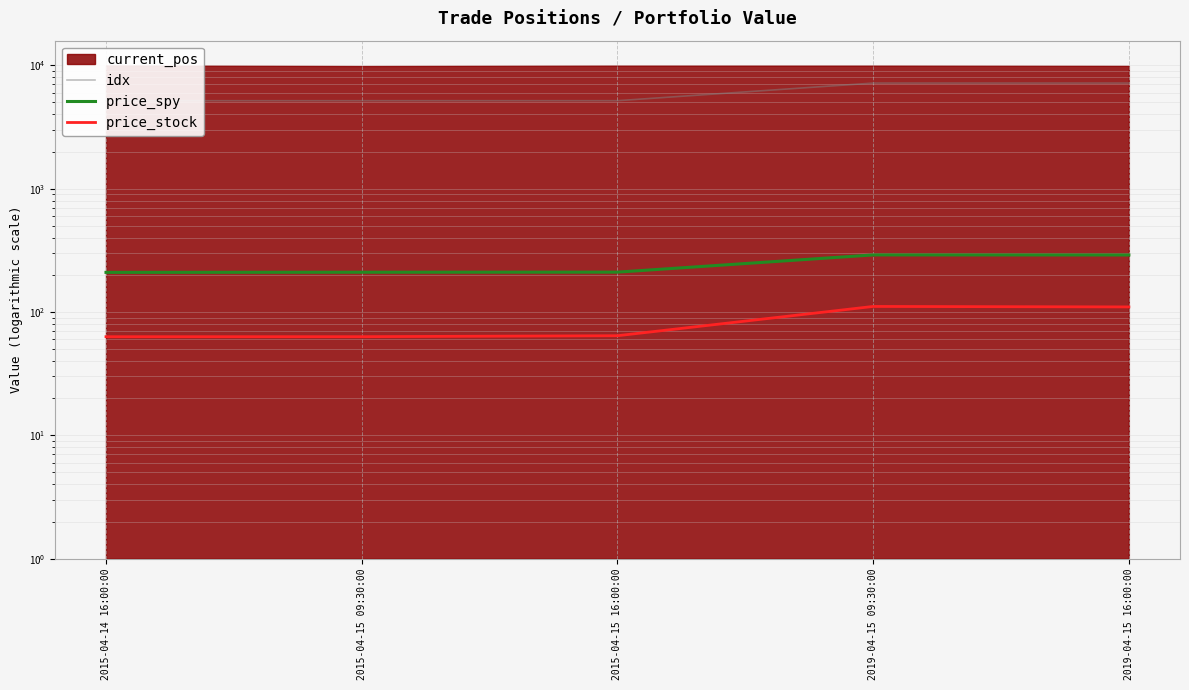

At 2015-04-15 09:30:00, list the series in order from largest to smallest.

idx, price_spy, price_stock